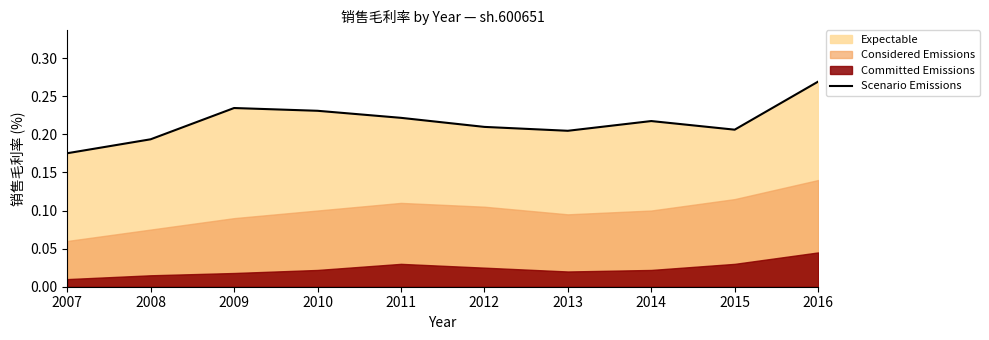

Reading left to right, transcribe all the data shown in this chart.

2007=0.2	2008=0.2	2009=0.2	2010=0.2	2011=0.2	2012=0.2	2013=0.2	2014=0.2	2015=0.2	2016=0.3